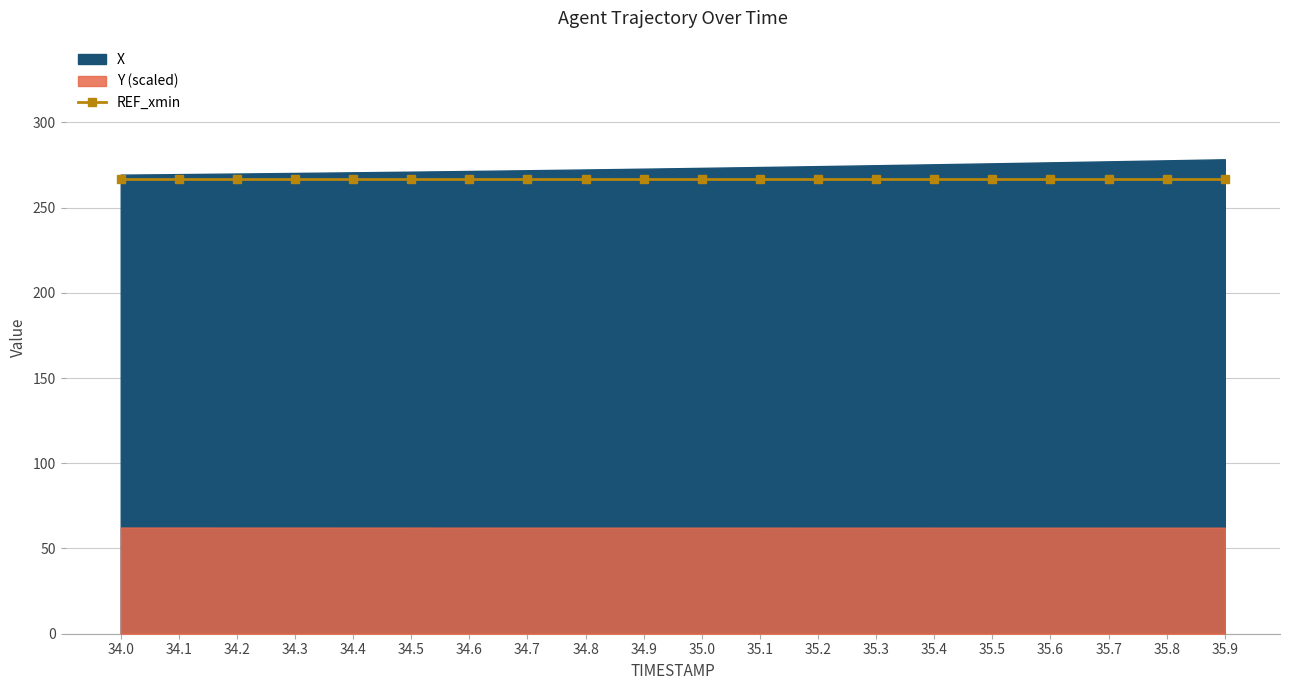

What is the maximum value for X?

278.3